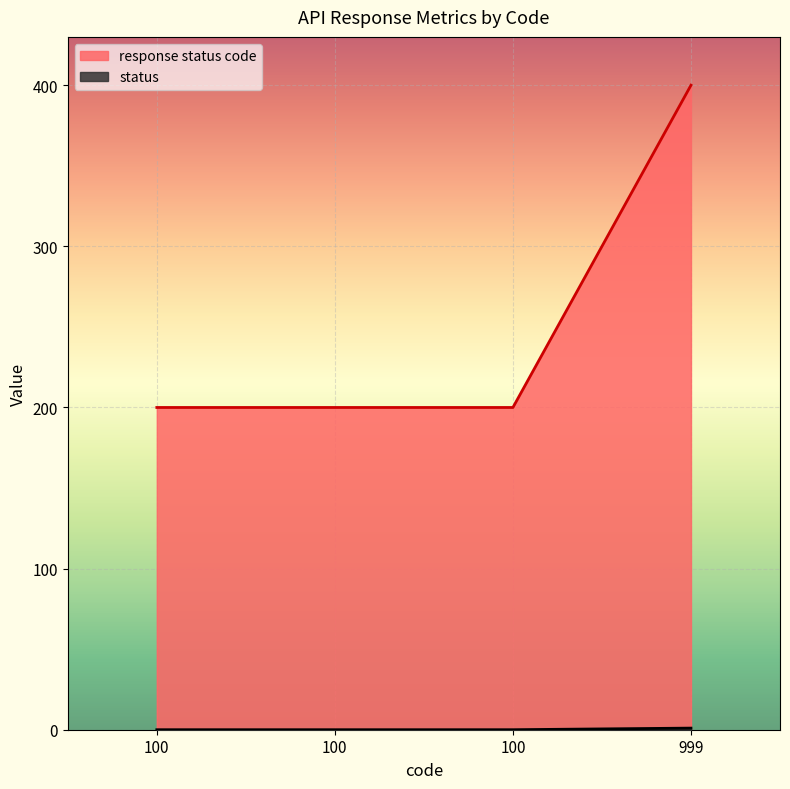

Reading left to right, transcribe all the data shown in this chart.

response status code: 100=200	100=200	100=200	999=400
status: 100=0	100=0	100=0	999=1